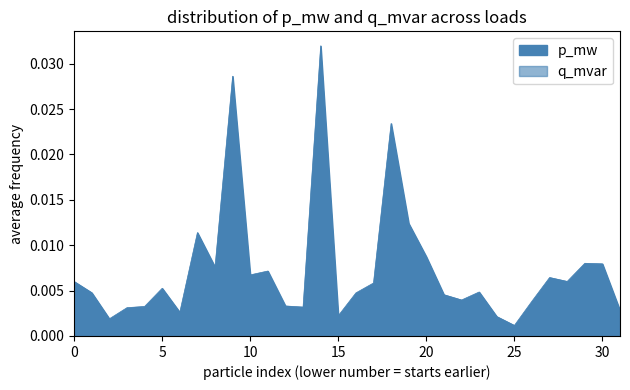

True or false: p_mw has more than 1 points higher than both neighbors.

True